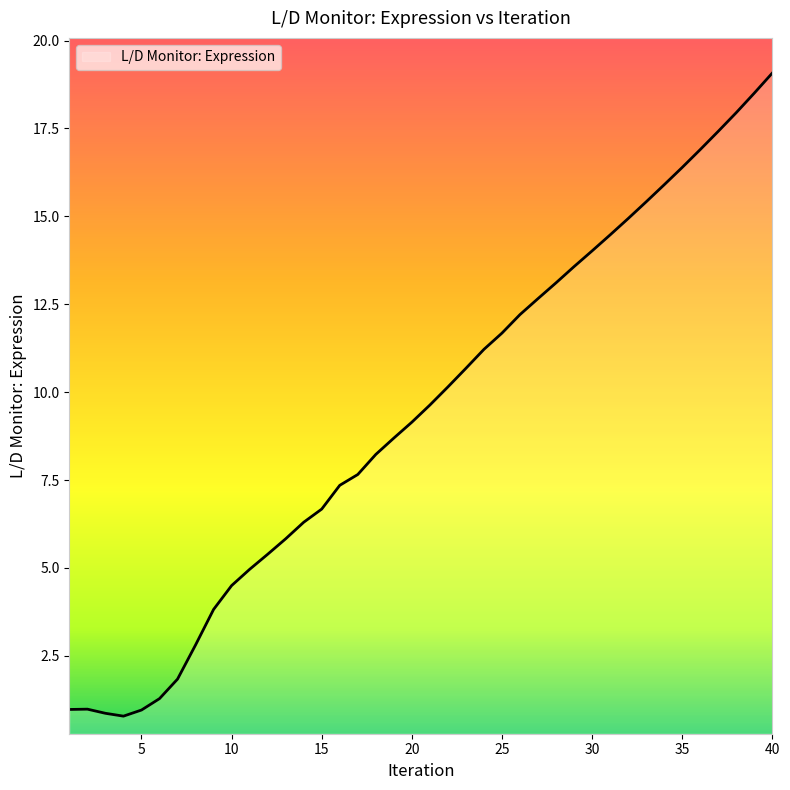

What is the difference between the maximum and minimum values?

18.3